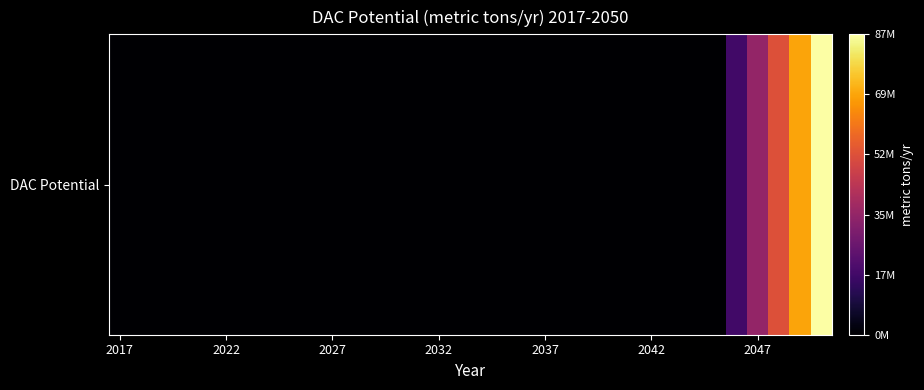

True or false: the data shows 17312500 at 29.

True